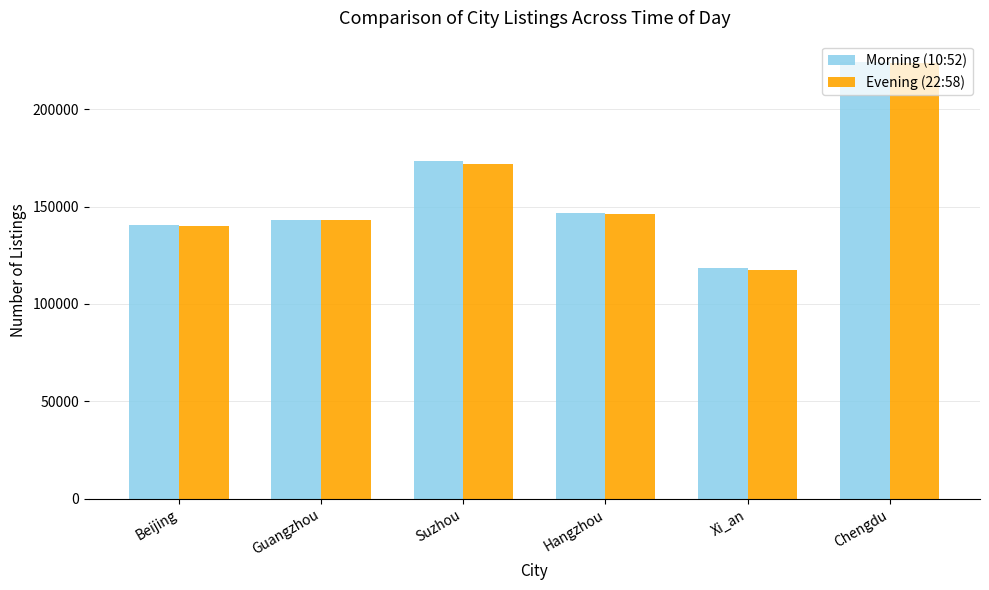

How many categories are shown in the chart?

6